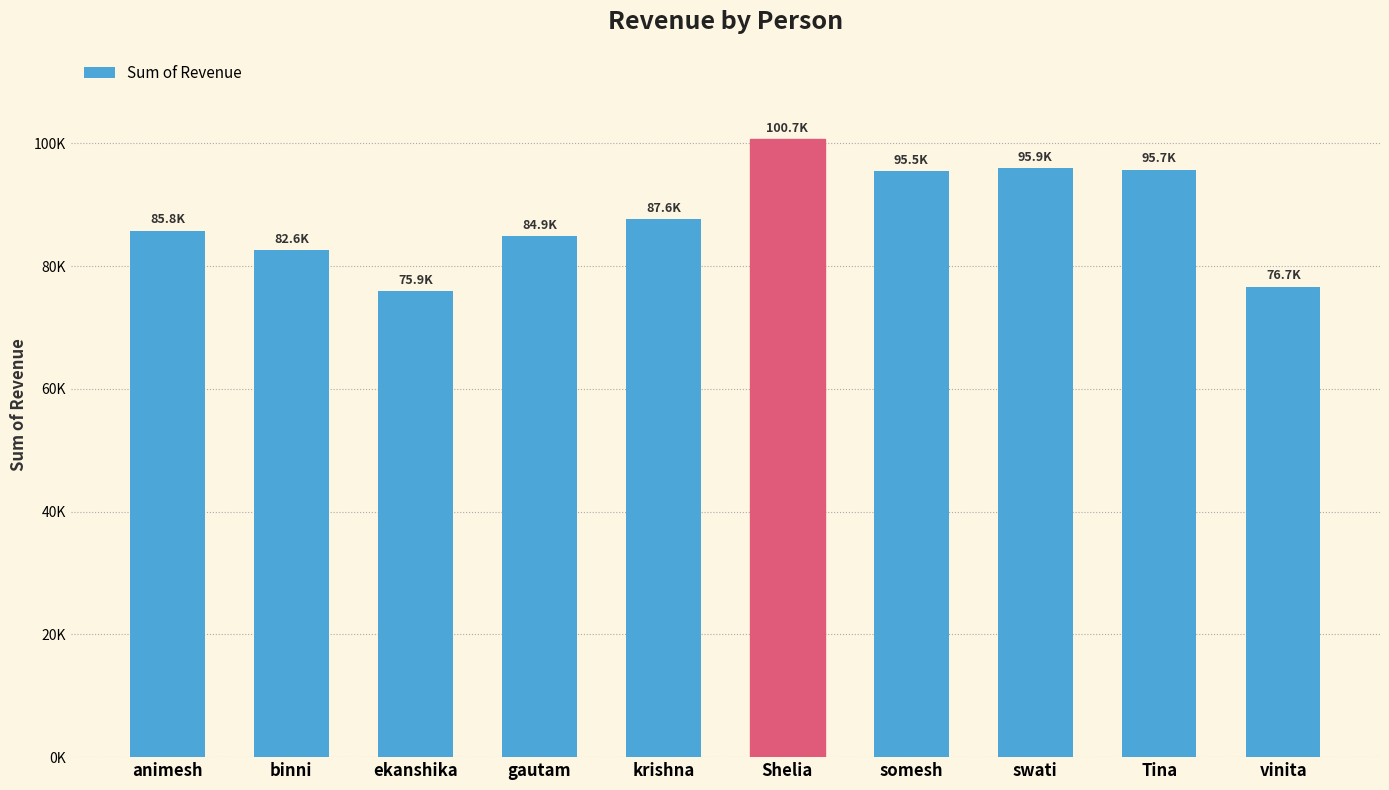

What is the average value?

88119.7